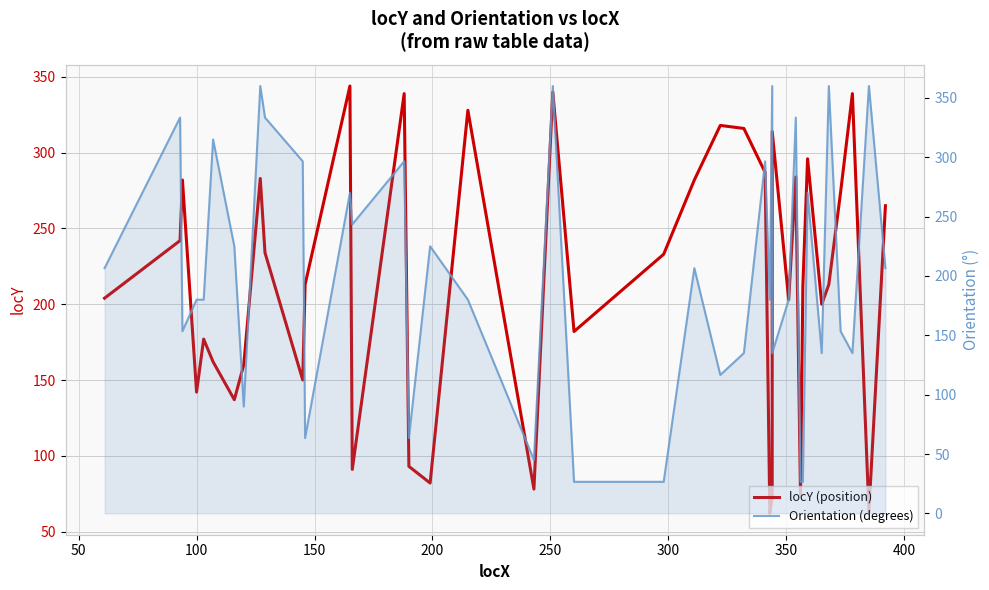

What is the maximum value for Orientation (degrees)?

360.0